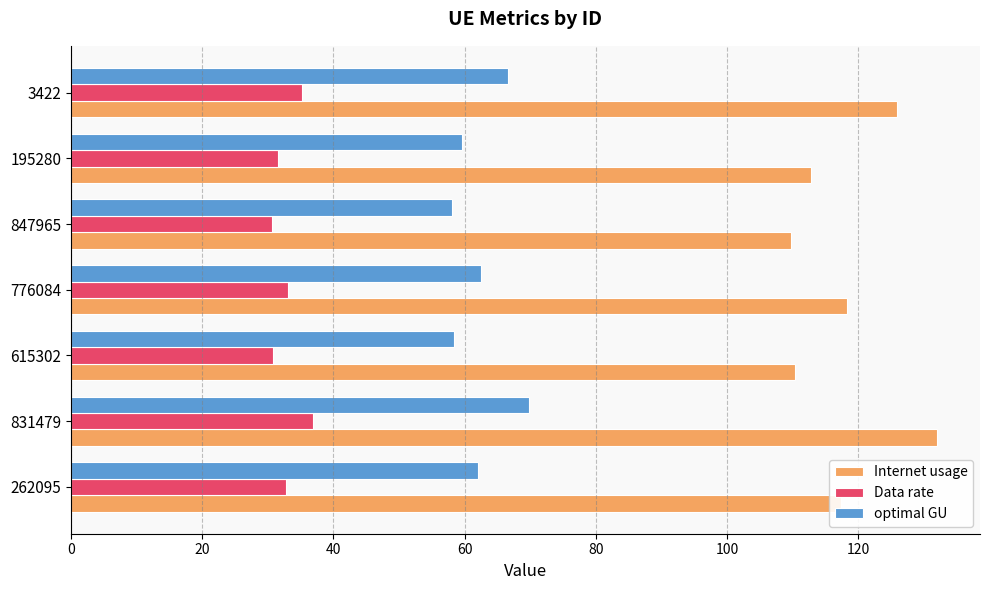

At how many categories does at least one series exceed 39?

7